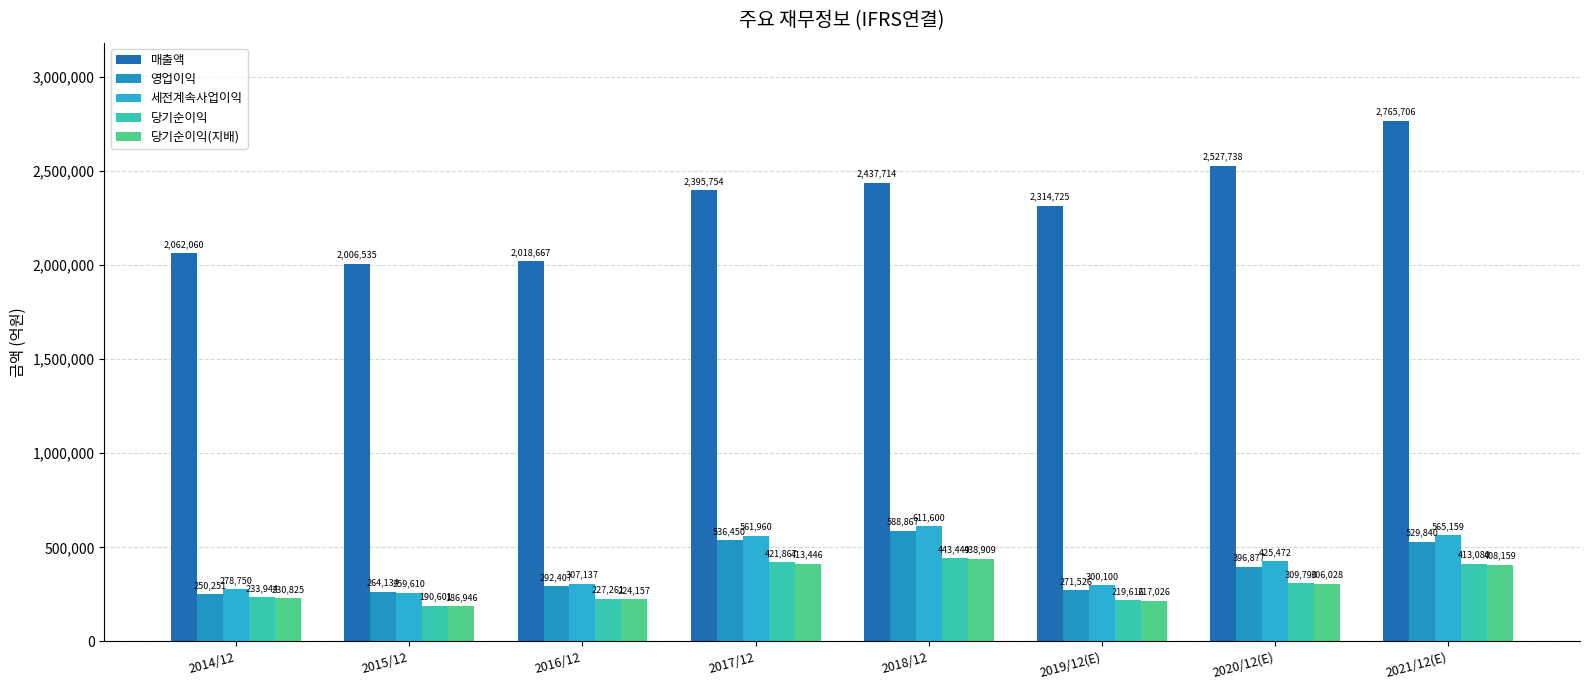

Where is 당기순이익 nearest to the value 317025?

2020/12(E)